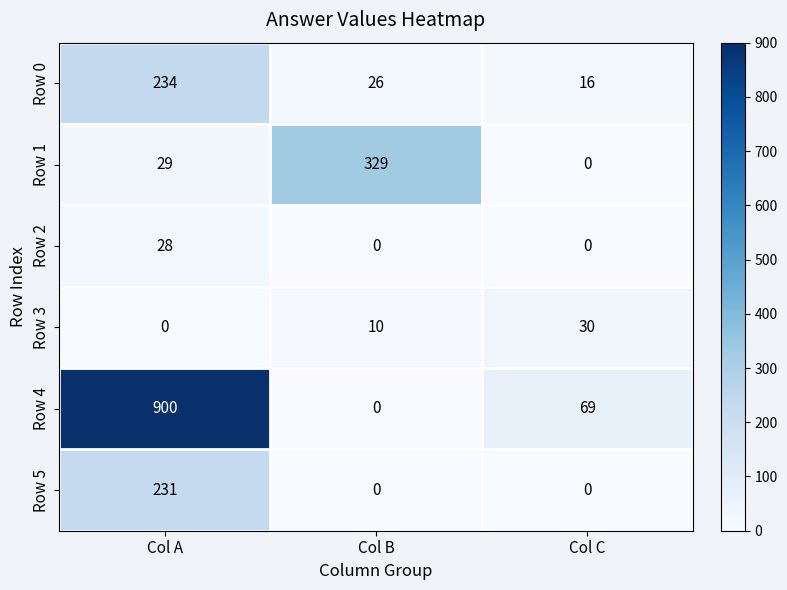

Count the number of data series in this chart.

6